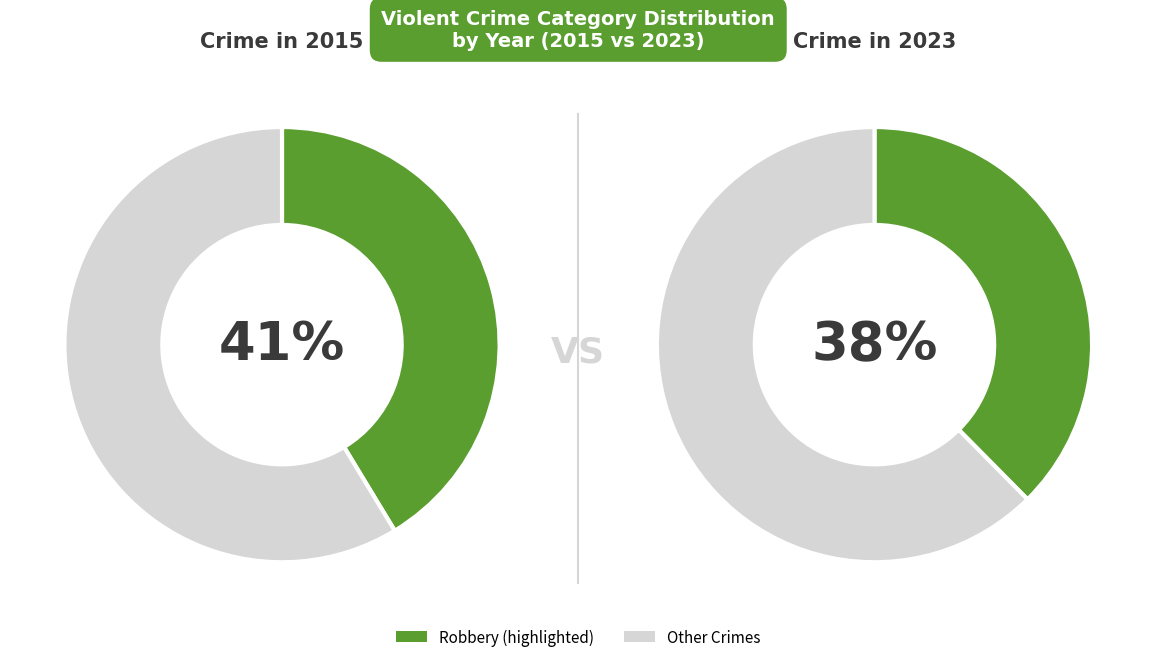

The Aggravated Assault slice represents 2% of the pie. True or false?

False